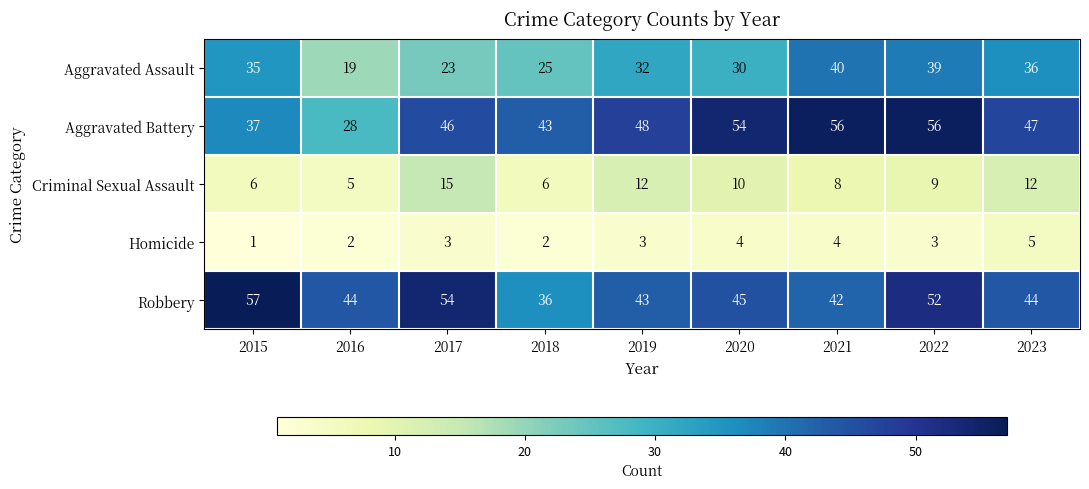

How many series are shown in this chart?

5